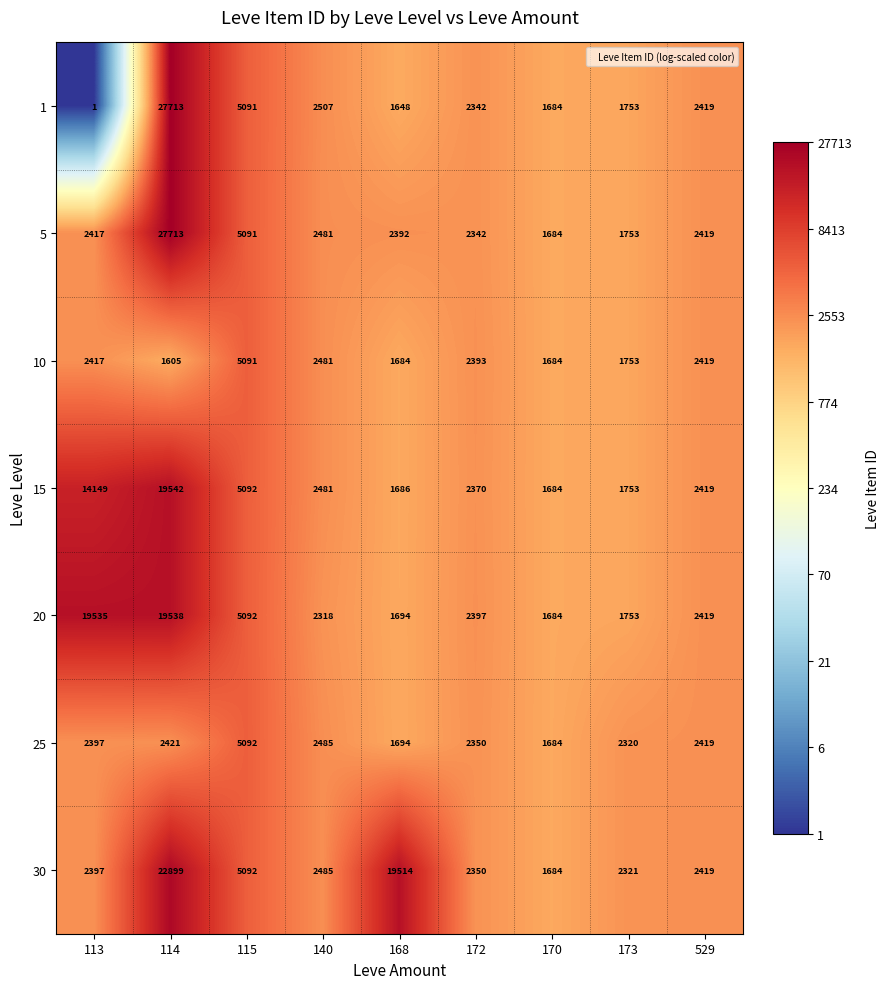

List the labels in order of 25 value, smallest first.

170, 168, 173, 172, 113, 529, 114, 140, 115